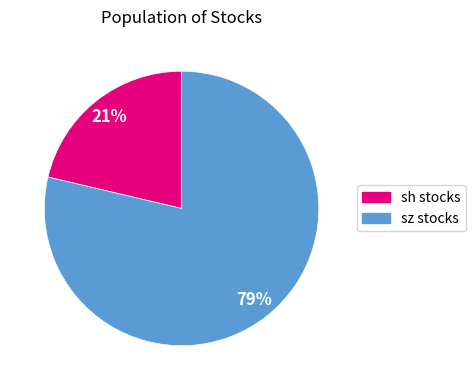

To the nearest percent, what is the average slice percentage?

50%